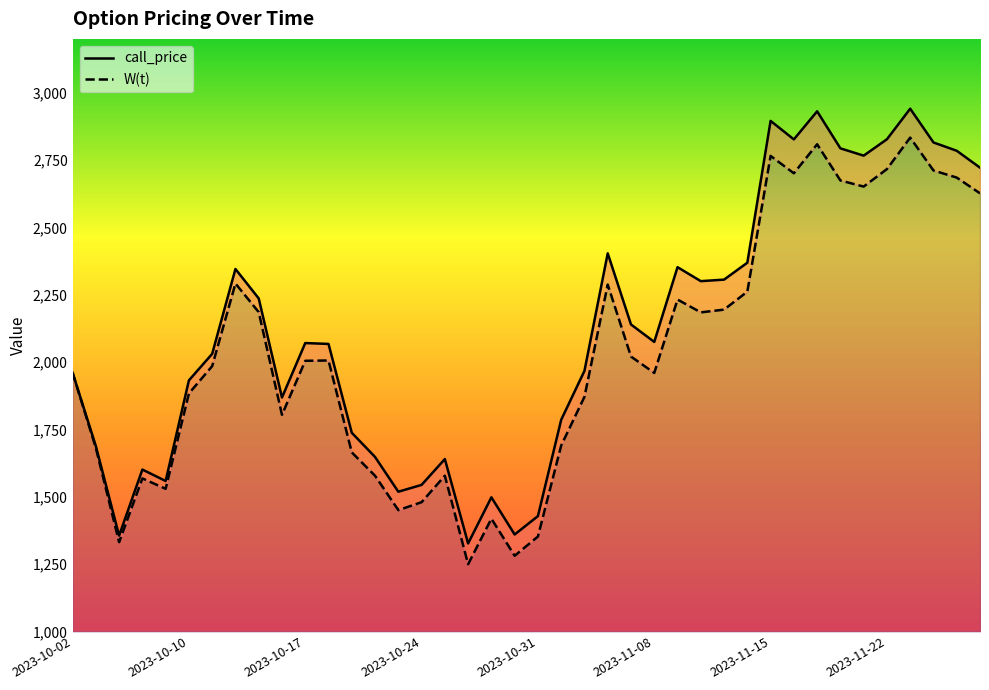

Rank the series at 2023-10-17 from lowest to highest value.

W(t), call_price